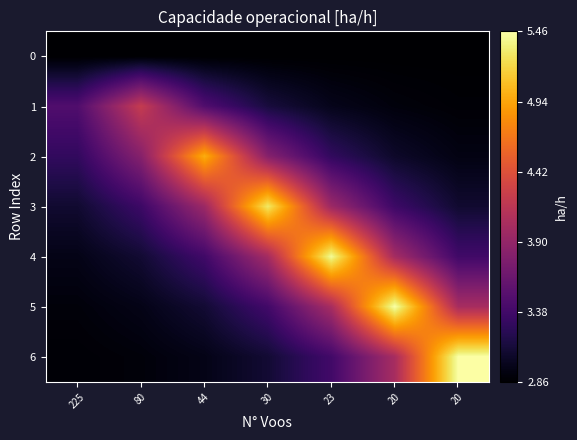

At which category is the sum across all series the highest?

23